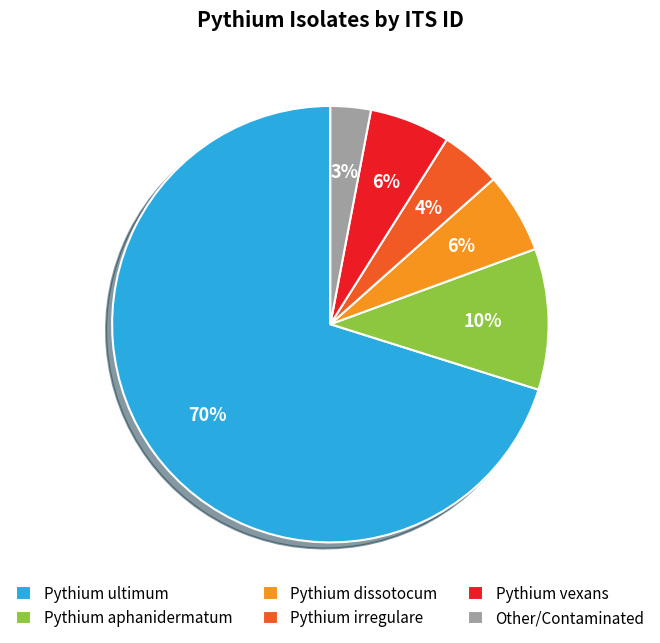

How many segments does this pie chart have?

6